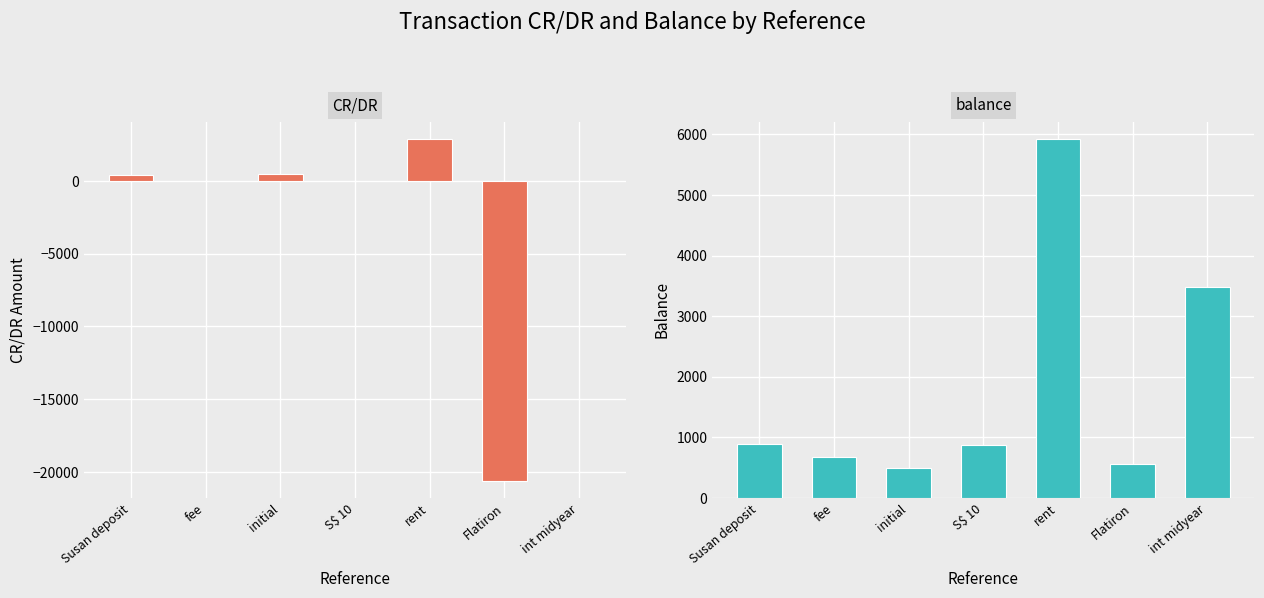

What value does the CR/DR series have at fee?

-8.0